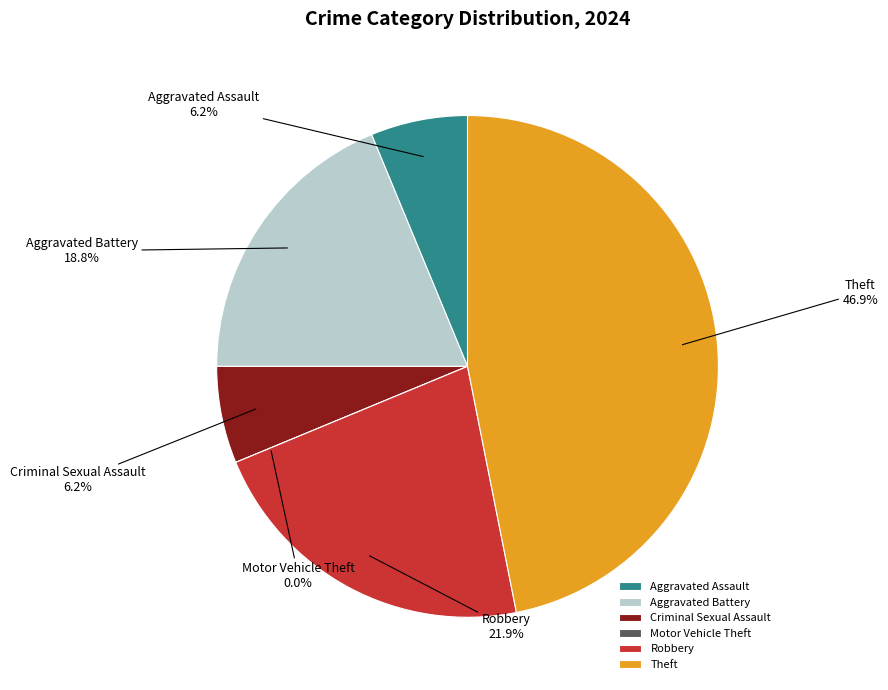

What is the largest slice in the pie chart?

Theft